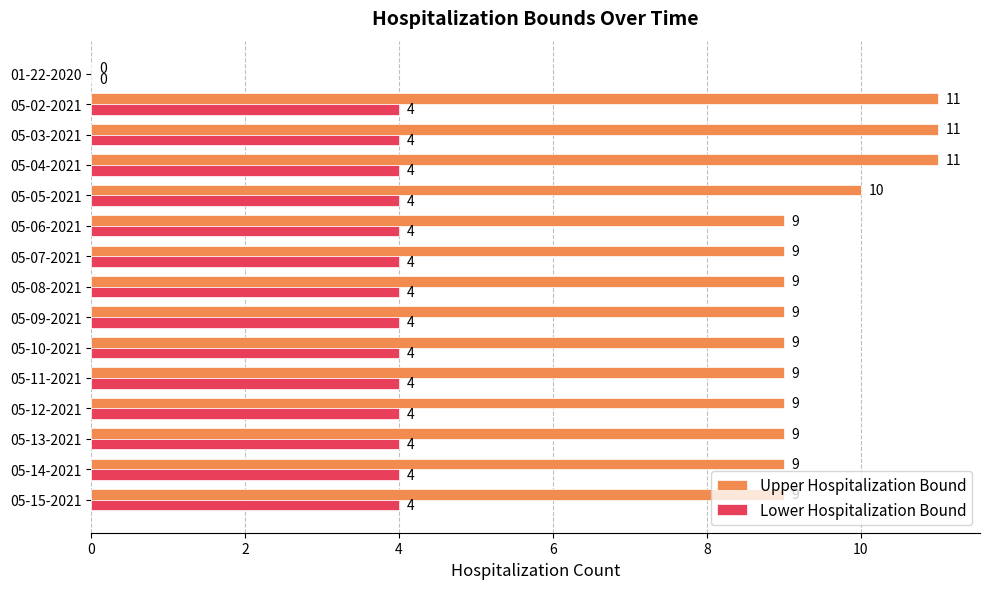

Which series changed the most between 05-02-2021 and 05-06-2021?

Upper Hospitalization Bound